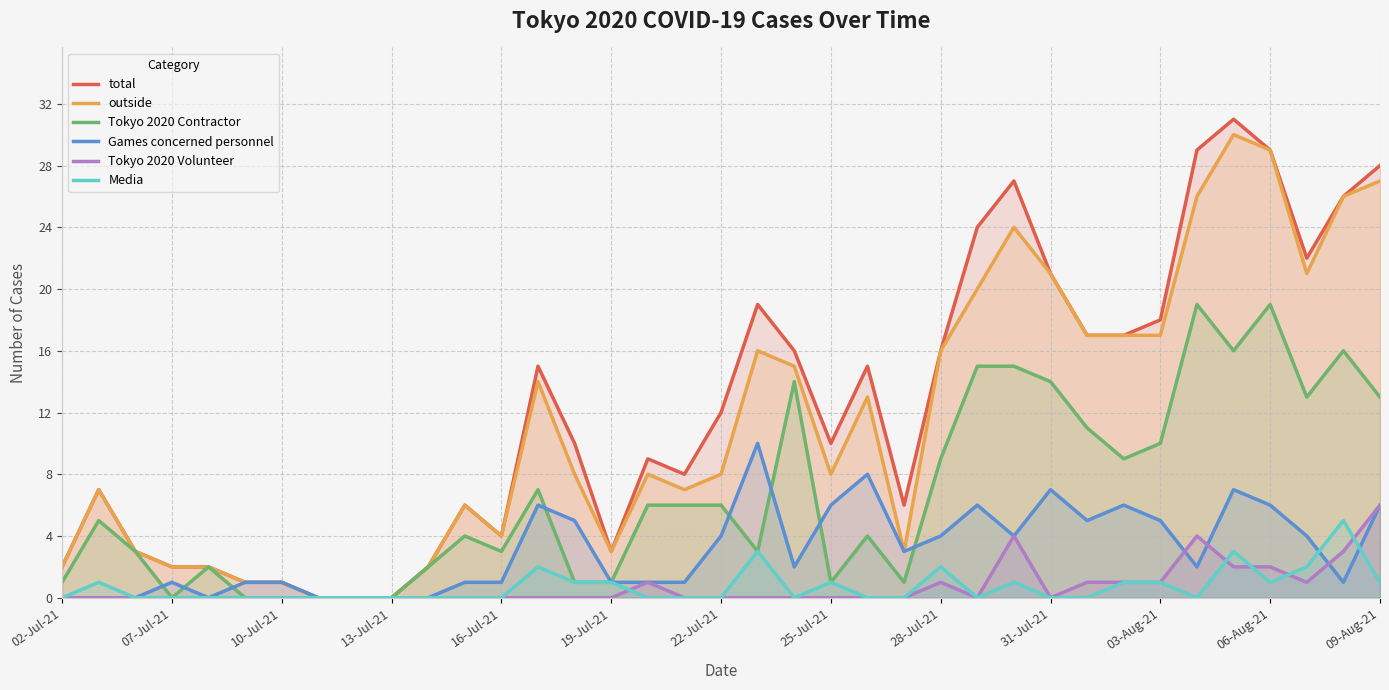

Reading left to right, extract all data points from this chart.

total: 2	7	3	2	2	1	1	0	0	0	2	6	4	15	10	3	9	8	12	19	16	10	15	6	16	24	27	21	17	17	18	29	31	29	22	26	28
outside: 2	7	3	2	2	1	1	0	0	0	2	6	4	14	8	3	8	7	8	16	15	8	13	3	16	20	24	21	17	17	17	26	30	29	21	26	27
Tokyo 2020 Contractor: 1	5	3	0	2	0	0	0	0	0	2	4	3	7	1	1	6	6	6	3	14	1	4	1	9	15	15	14	11	9	10	19	16	19	13	16	13
Games concerned personnel: 0	0	0	1	0	1	1	0	0	0	0	1	1	6	5	1	1	1	4	10	2	6	8	3	4	6	4	7	5	6	5	2	7	6	4	1	6
Tokyo 2020 Volunteer: 0	0	0	0	0	0	0	0	0	0	0	0	0	0	0	0	1	0	0	0	0	0	0	0	1	0	4	0	1	1	1	4	2	2	1	3	6
Media: 0	1	0	0	0	0	0	0	0	0	0	0	0	2	1	1	0	0	0	3	0	1	0	0	2	0	1	0	0	1	1	0	3	1	2	5	1